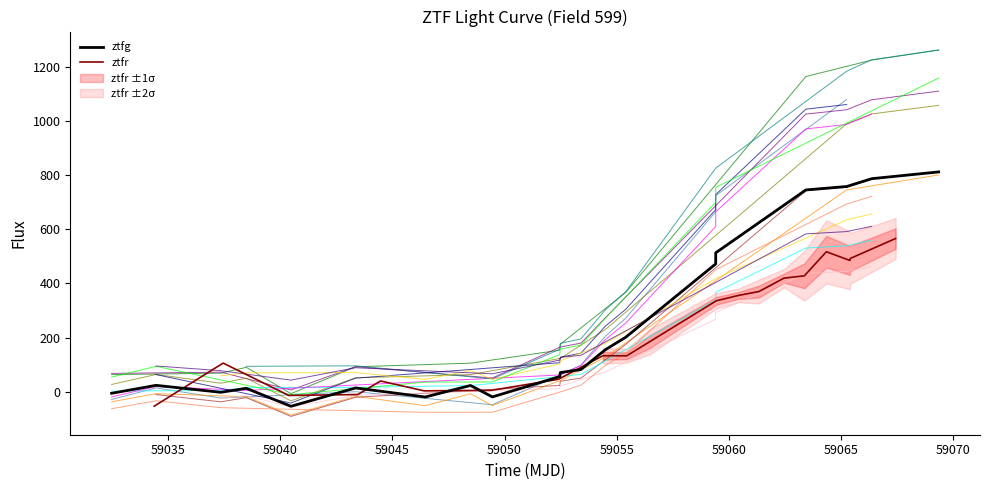

What is the lowest value of the ztfr series?

-53.7